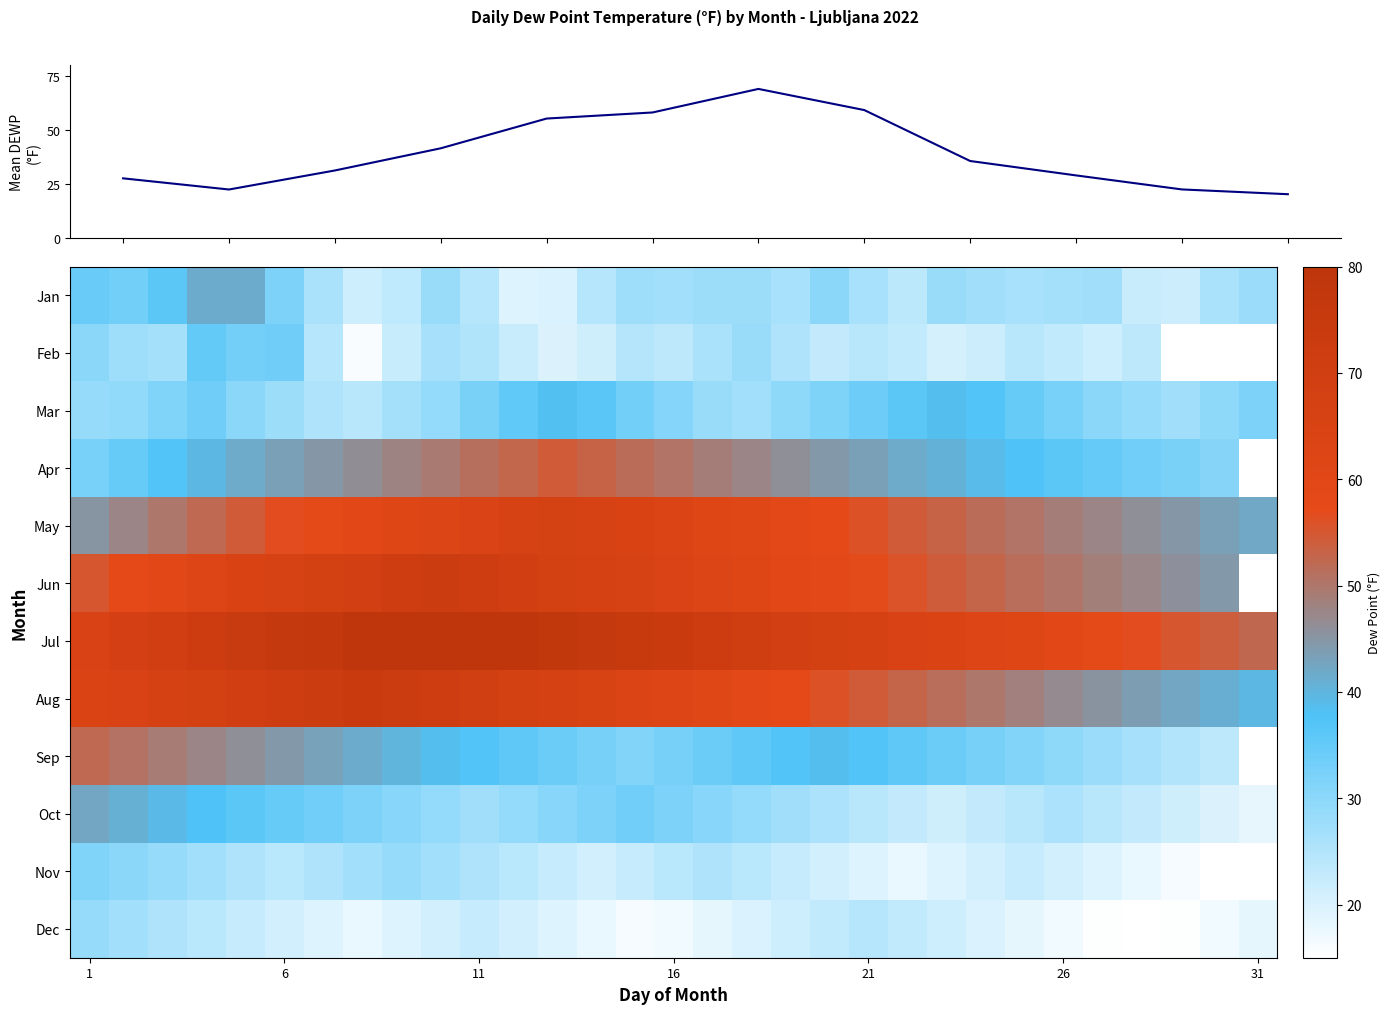

What is the greatest value displayed?

81.9